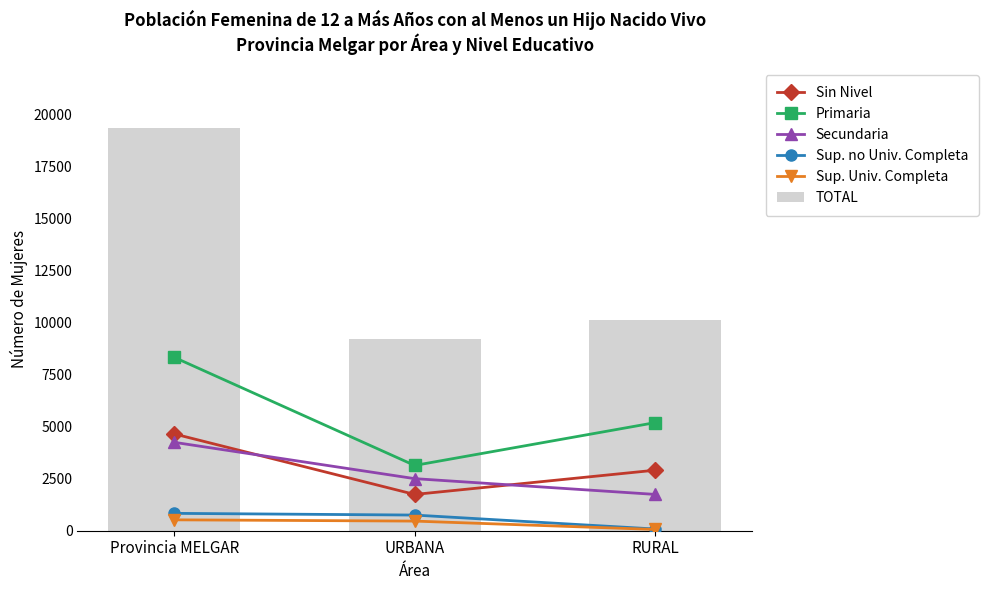

Which has a higher value, Provincia MELGAR or URBANA?

Provincia MELGAR